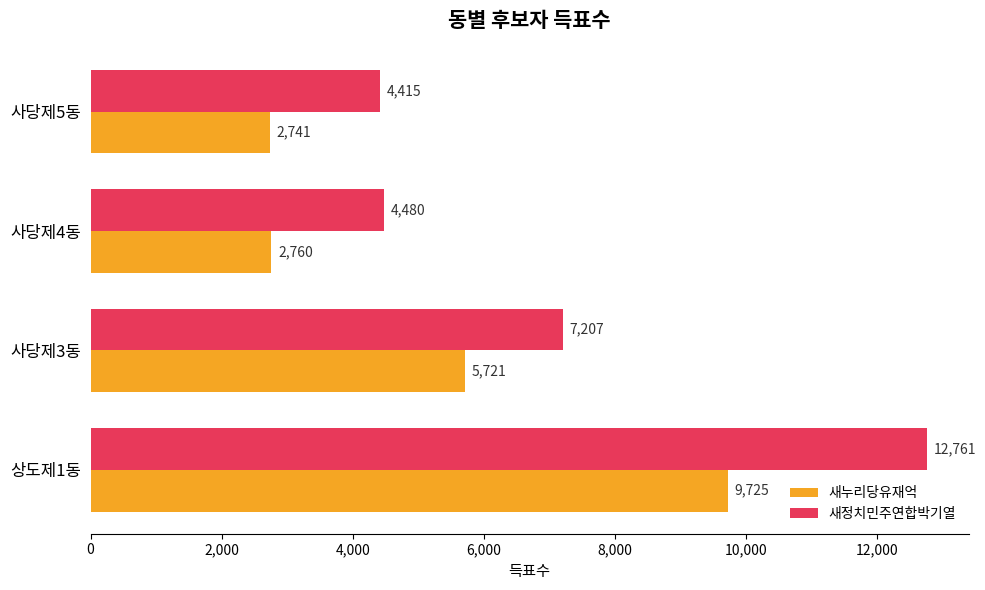

What is the difference between the maximum and minimum values in the 새누리당유재억 series?

6984